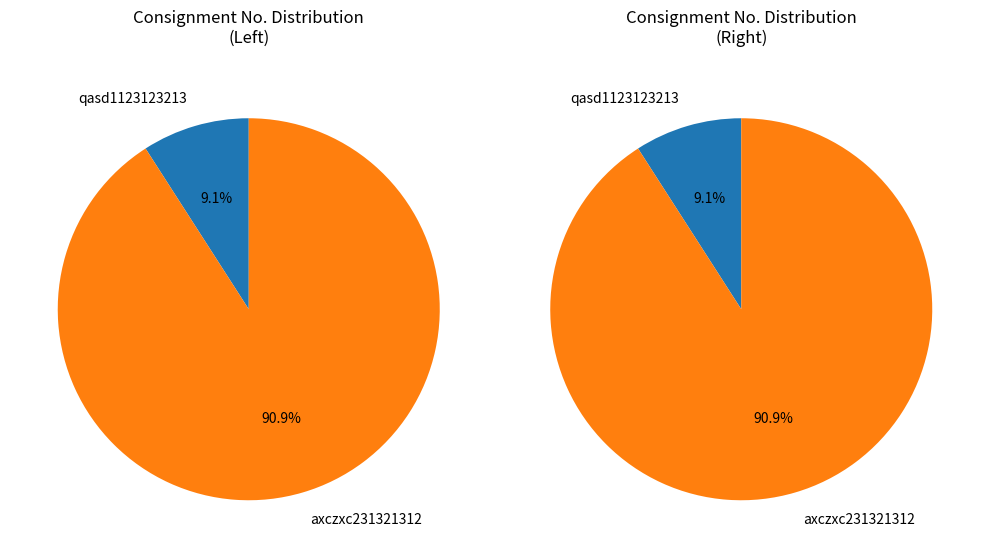

Is it true that qasd1123123213 is 1% of the pie?

False